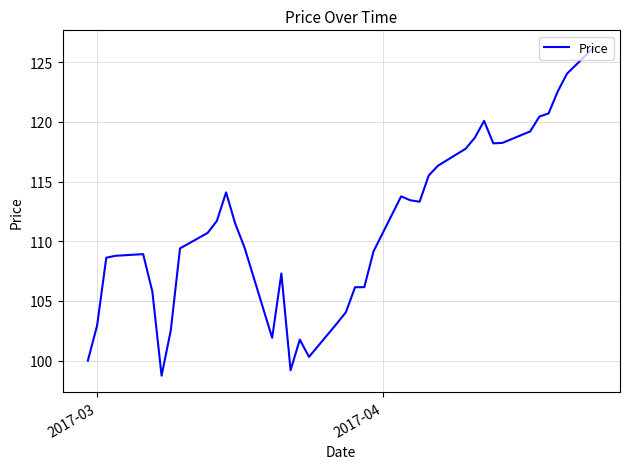

True or false: the data has more than 1 interior local peaks.

True